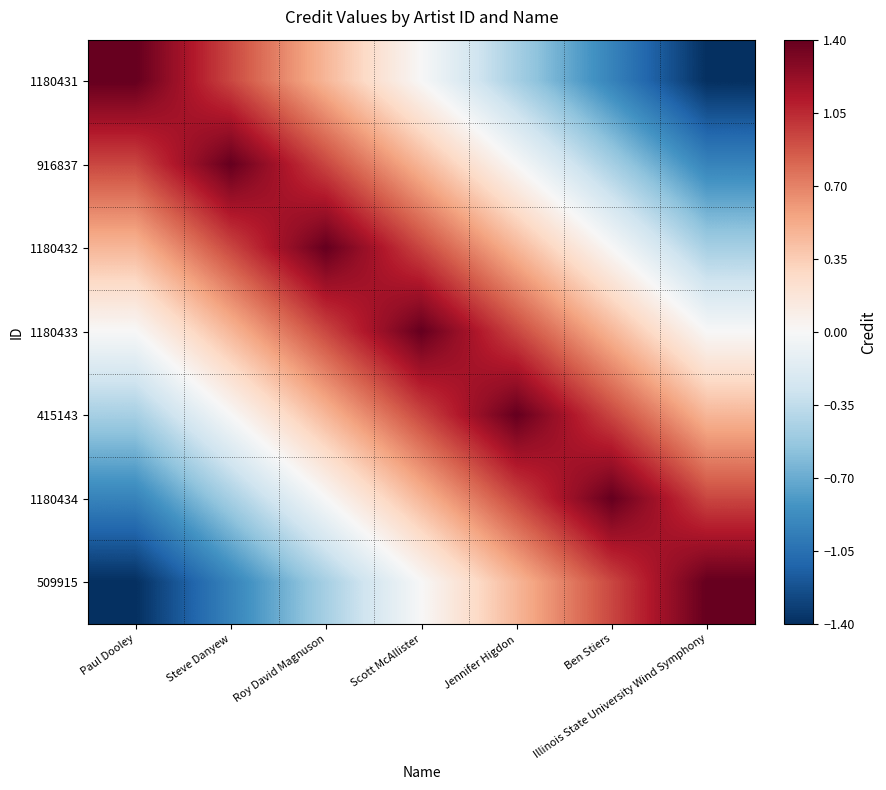

Reading left to right, list all the values displayed in this chart.

1180431: Paul Dooley=1.4	Steve Danyew=0.9	Roy David Magnuson=0.5	Scott McAllister=-0.0	Jennifer Higdon=-0.5	Ben Stiers=-0.9	Illinois State University Wind Symphony=-1.4
916837: Paul Dooley=0.9	Steve Danyew=1.4	Roy David Magnuson=0.9	Scott McAllister=0.5	Jennifer Higdon=-0.0	Ben Stiers=-0.5	Illinois State University Wind Symphony=-0.9
1180432: Paul Dooley=0.5	Steve Danyew=0.9	Roy David Magnuson=1.4	Scott McAllister=0.9	Jennifer Higdon=0.5	Ben Stiers=-0.0	Illinois State University Wind Symphony=-0.5
1180433: Paul Dooley=-0.0	Steve Danyew=0.5	Roy David Magnuson=0.9	Scott McAllister=1.4	Jennifer Higdon=0.9	Ben Stiers=0.5	Illinois State University Wind Symphony=-0.0
415143: Paul Dooley=-0.5	Steve Danyew=-0.0	Roy David Magnuson=0.5	Scott McAllister=0.9	Jennifer Higdon=1.4	Ben Stiers=0.9	Illinois State University Wind Symphony=0.5
1180434: Paul Dooley=-0.9	Steve Danyew=-0.5	Roy David Magnuson=-0.0	Scott McAllister=0.5	Jennifer Higdon=0.9	Ben Stiers=1.4	Illinois State University Wind Symphony=0.9
509915: Paul Dooley=-1.4	Steve Danyew=-0.9	Roy David Magnuson=-0.5	Scott McAllister=-0.0	Jennifer Higdon=0.5	Ben Stiers=0.9	Illinois State University Wind Symphony=1.4